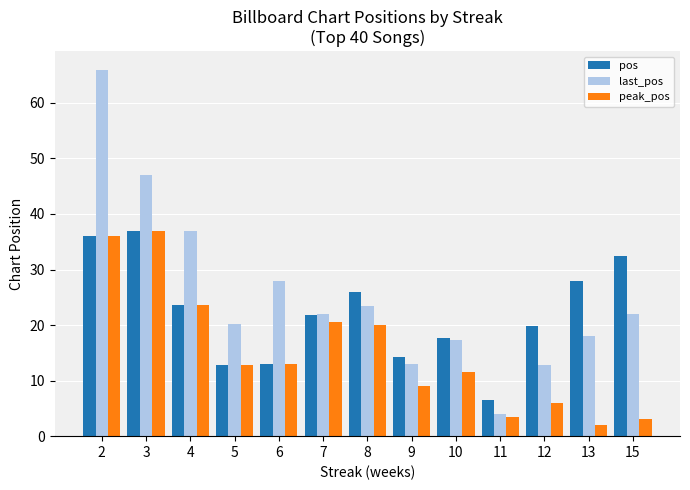

What is the average value of the peak_pos series?

15.2